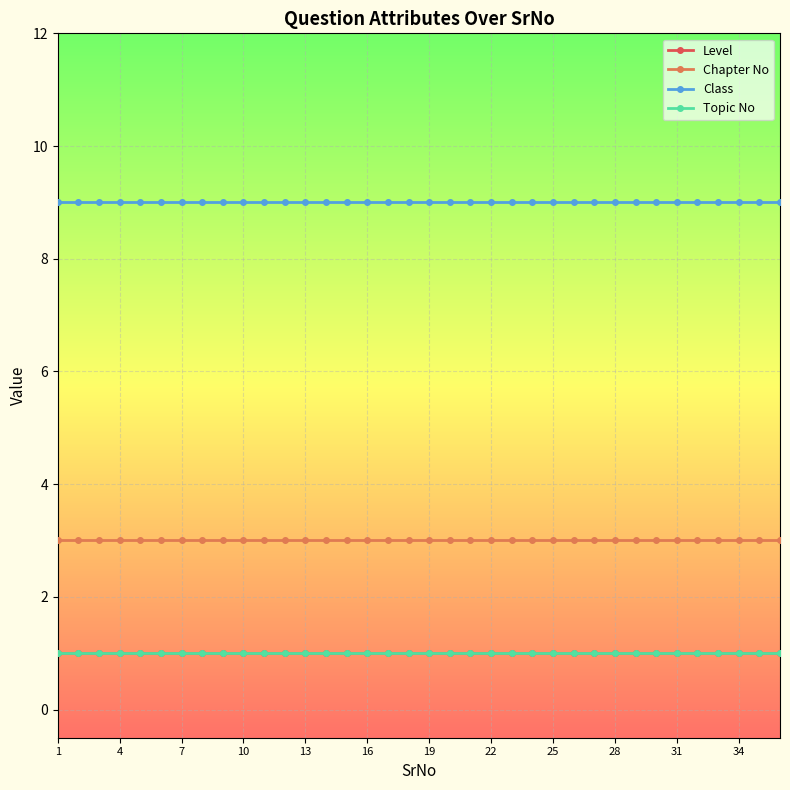

What is the maximum value shown in the chart?

9